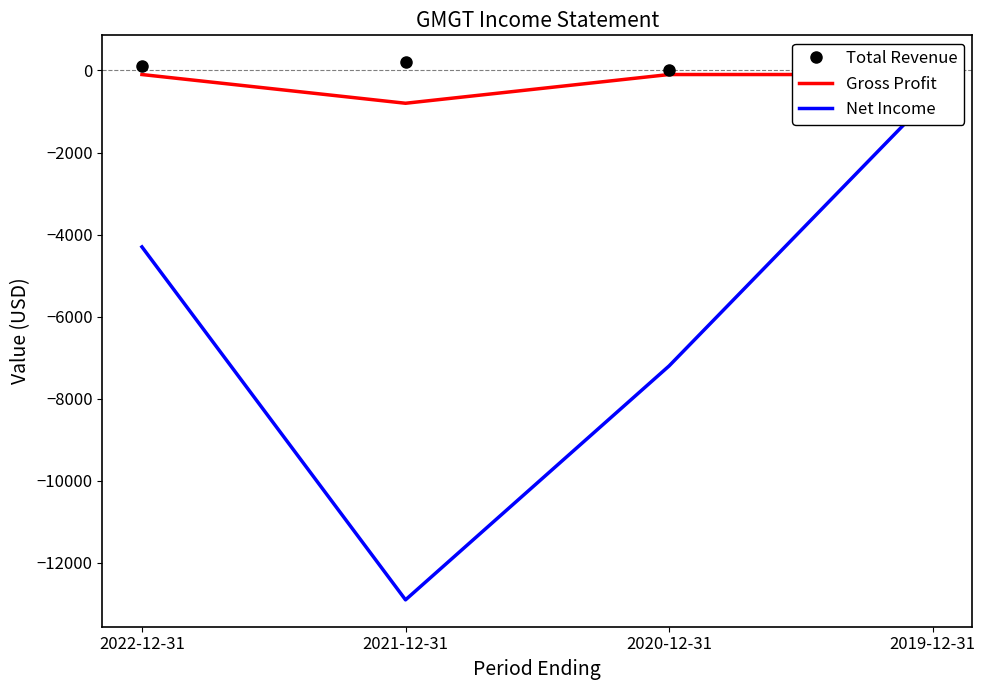

List the series in order of their peak value, highest first.

Total Revenue, Gross Profit, Net Income